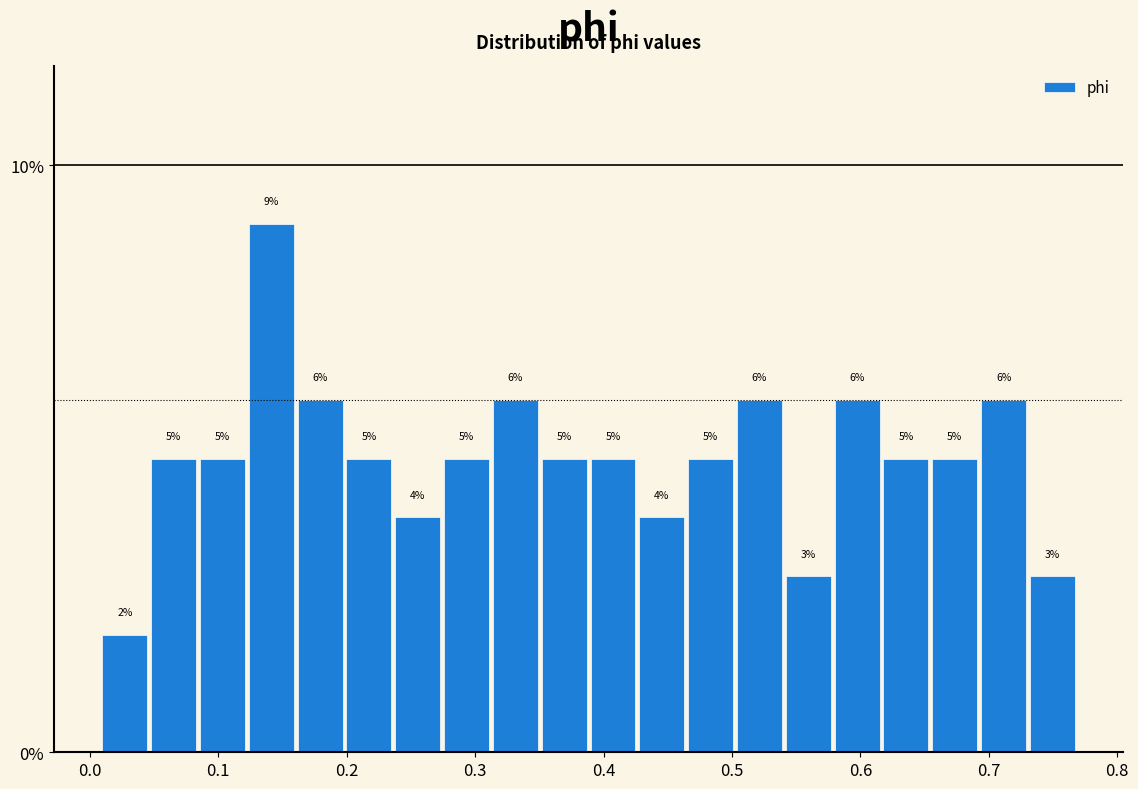

Read against the x-axis, roughly where is the centre of the tallest bar?

0.14